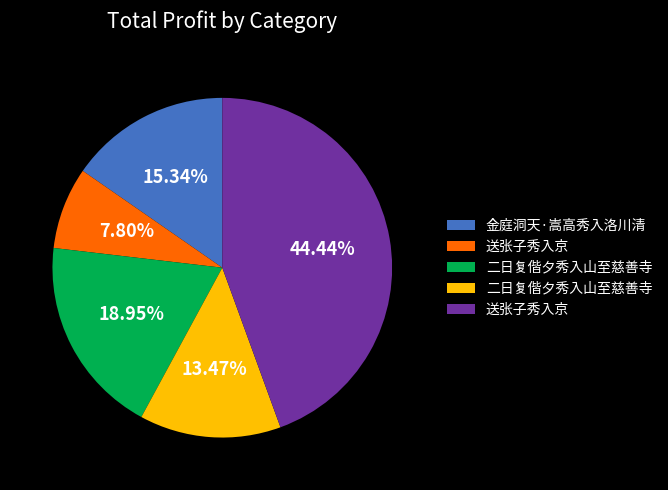

How many slices are in this pie chart?

5